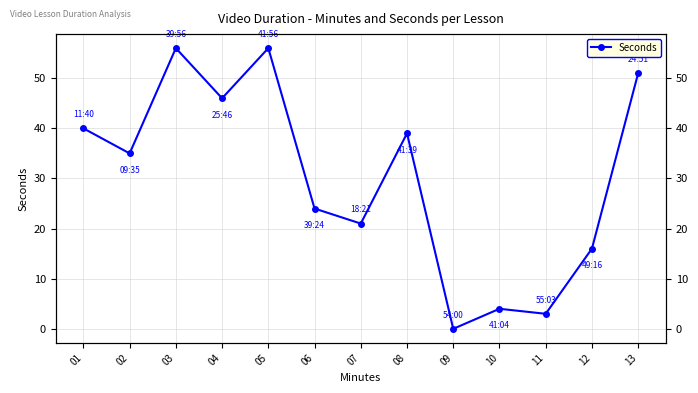

True or false: there are more than 0 points higher than both neighbors.

True